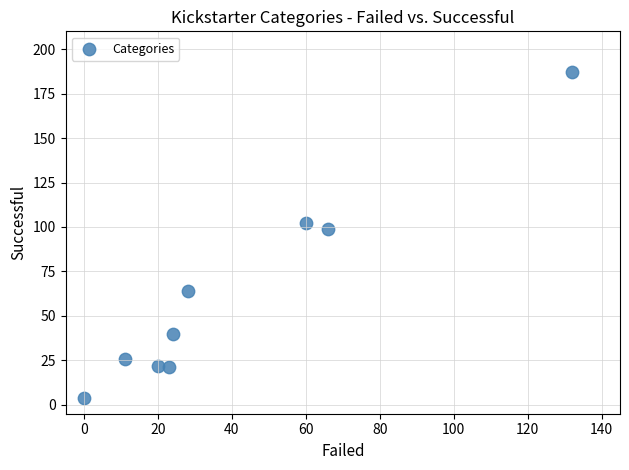

What Y value in the scatter plot is closest to 95?

99